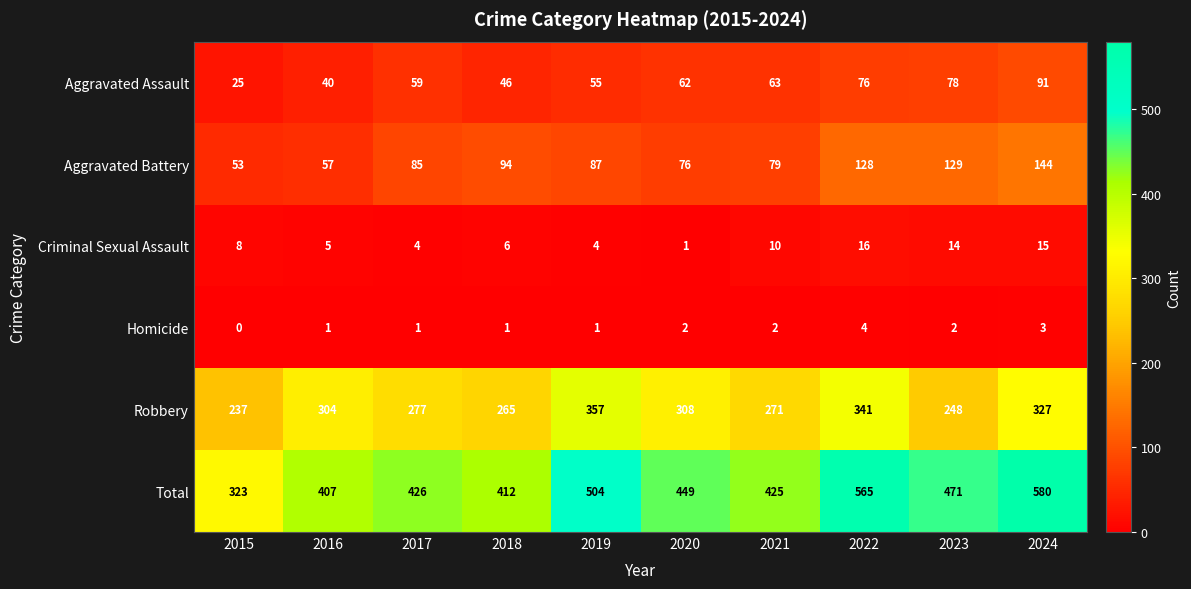

Which series has the largest range (max minus min)?

Total